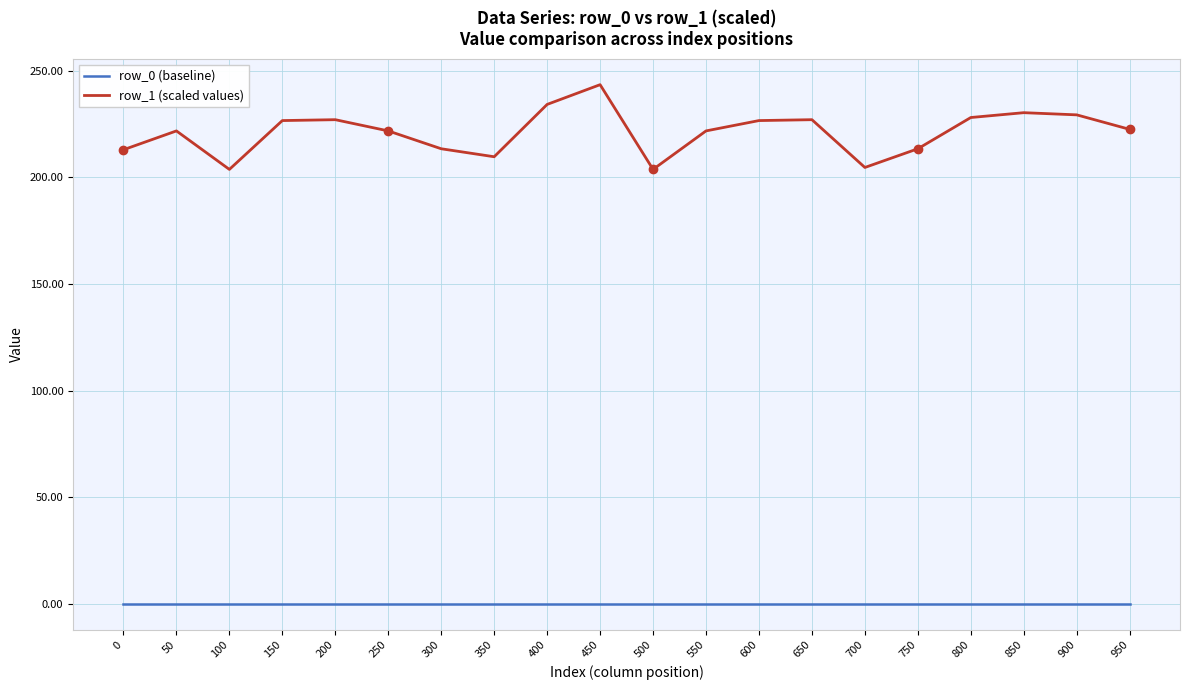

List the series in order of their overall mean, highest first.

row_1 (scaled values), row_0 (baseline)